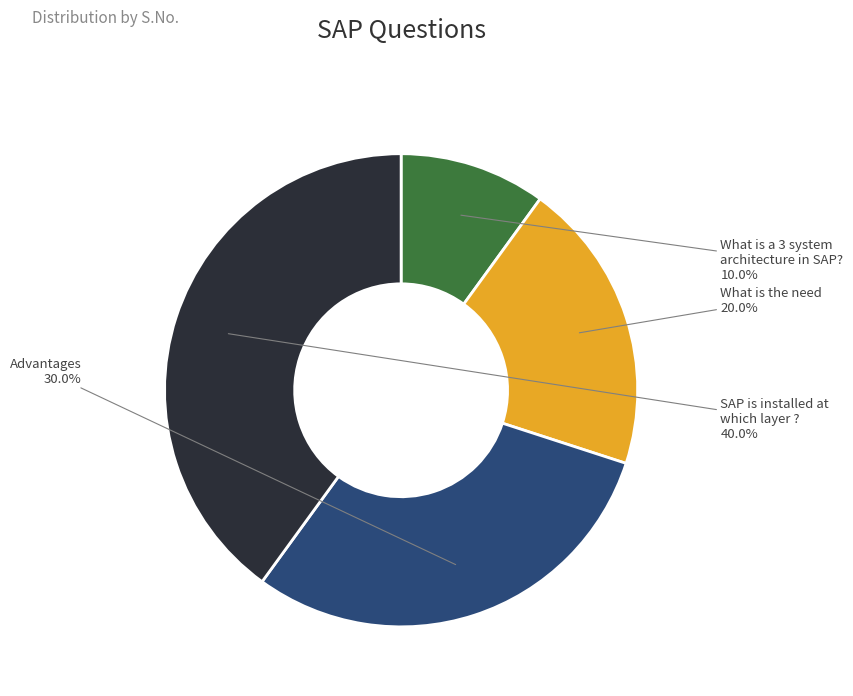

Rank the categories by value from highest to lowest.

SAP is installed at which layer ?, Advantages, What is the need, What is a 3 system architecture in SAP?